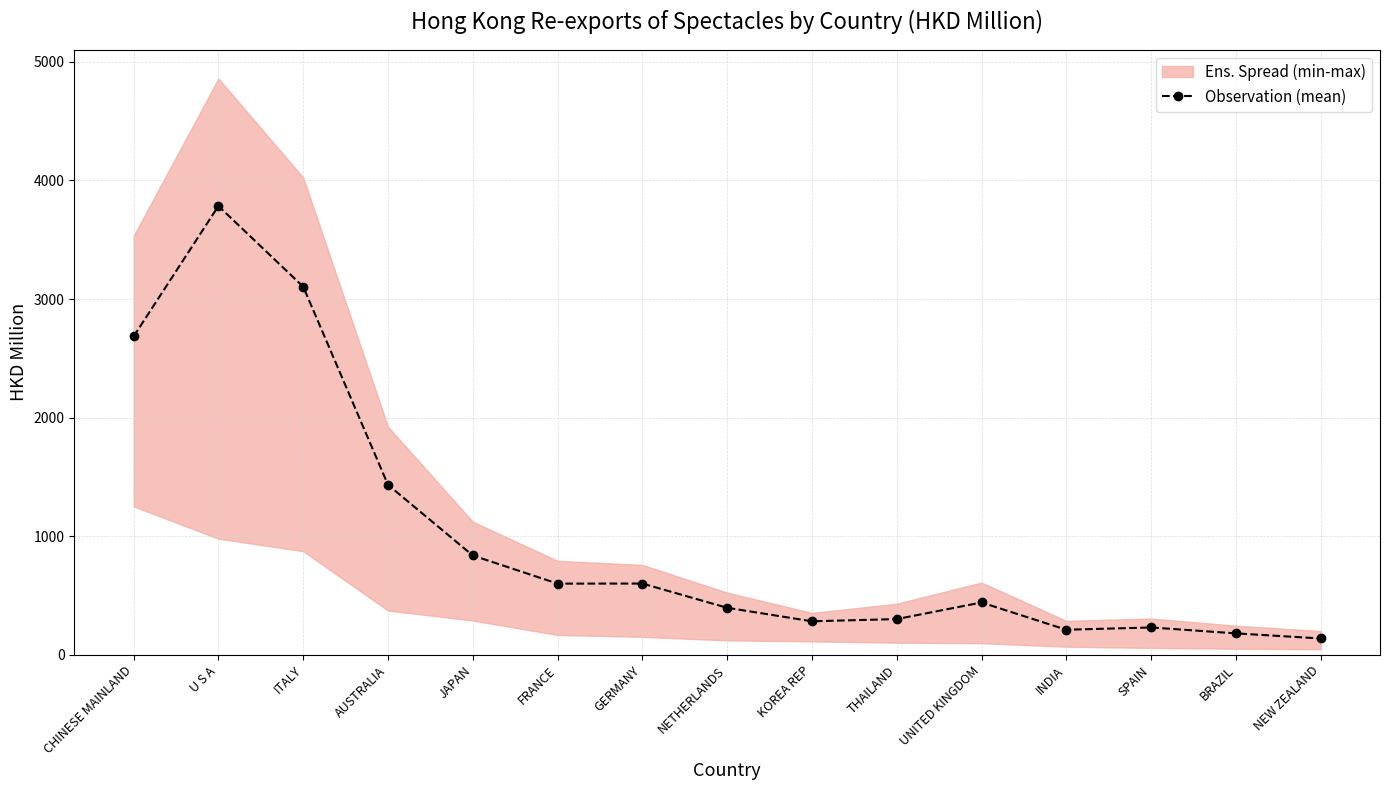

Is it true that the value at ITALY is 3104.0?

True